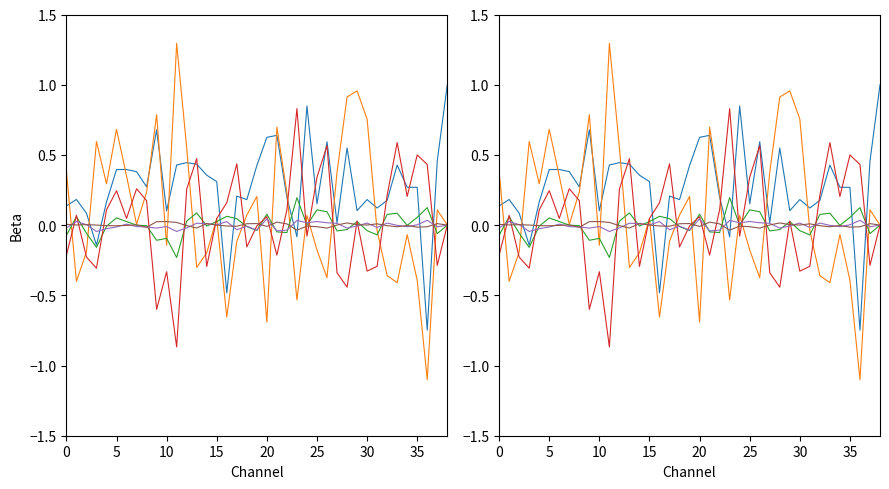

Between 10 and 12, which series saw the biggest shift?

col_3 Beta